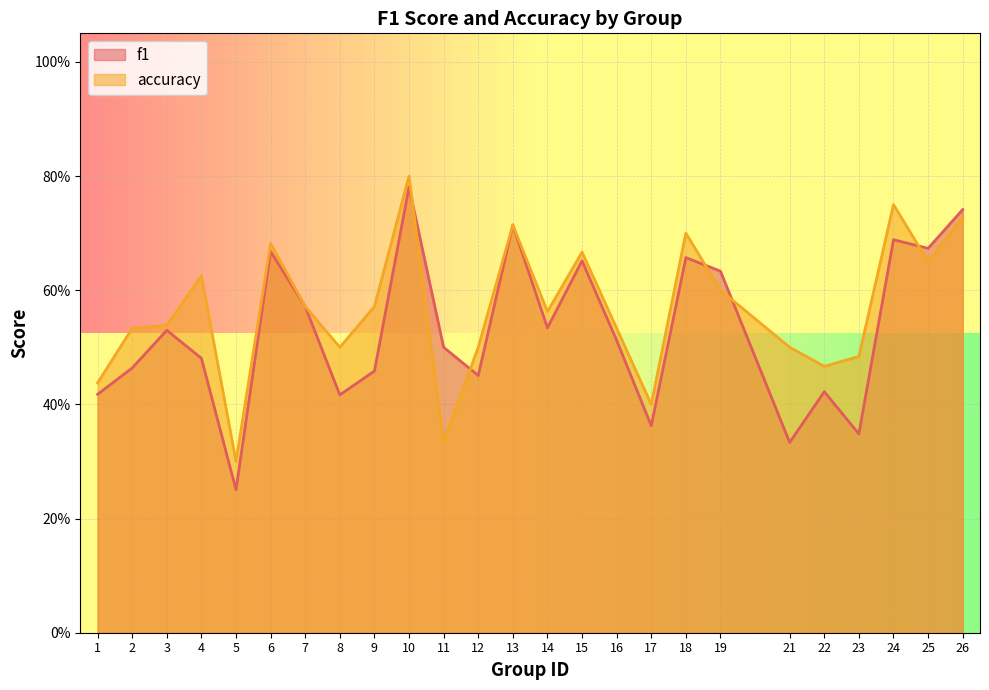

The value of accuracy at 23 is 0.2. True or false?

False